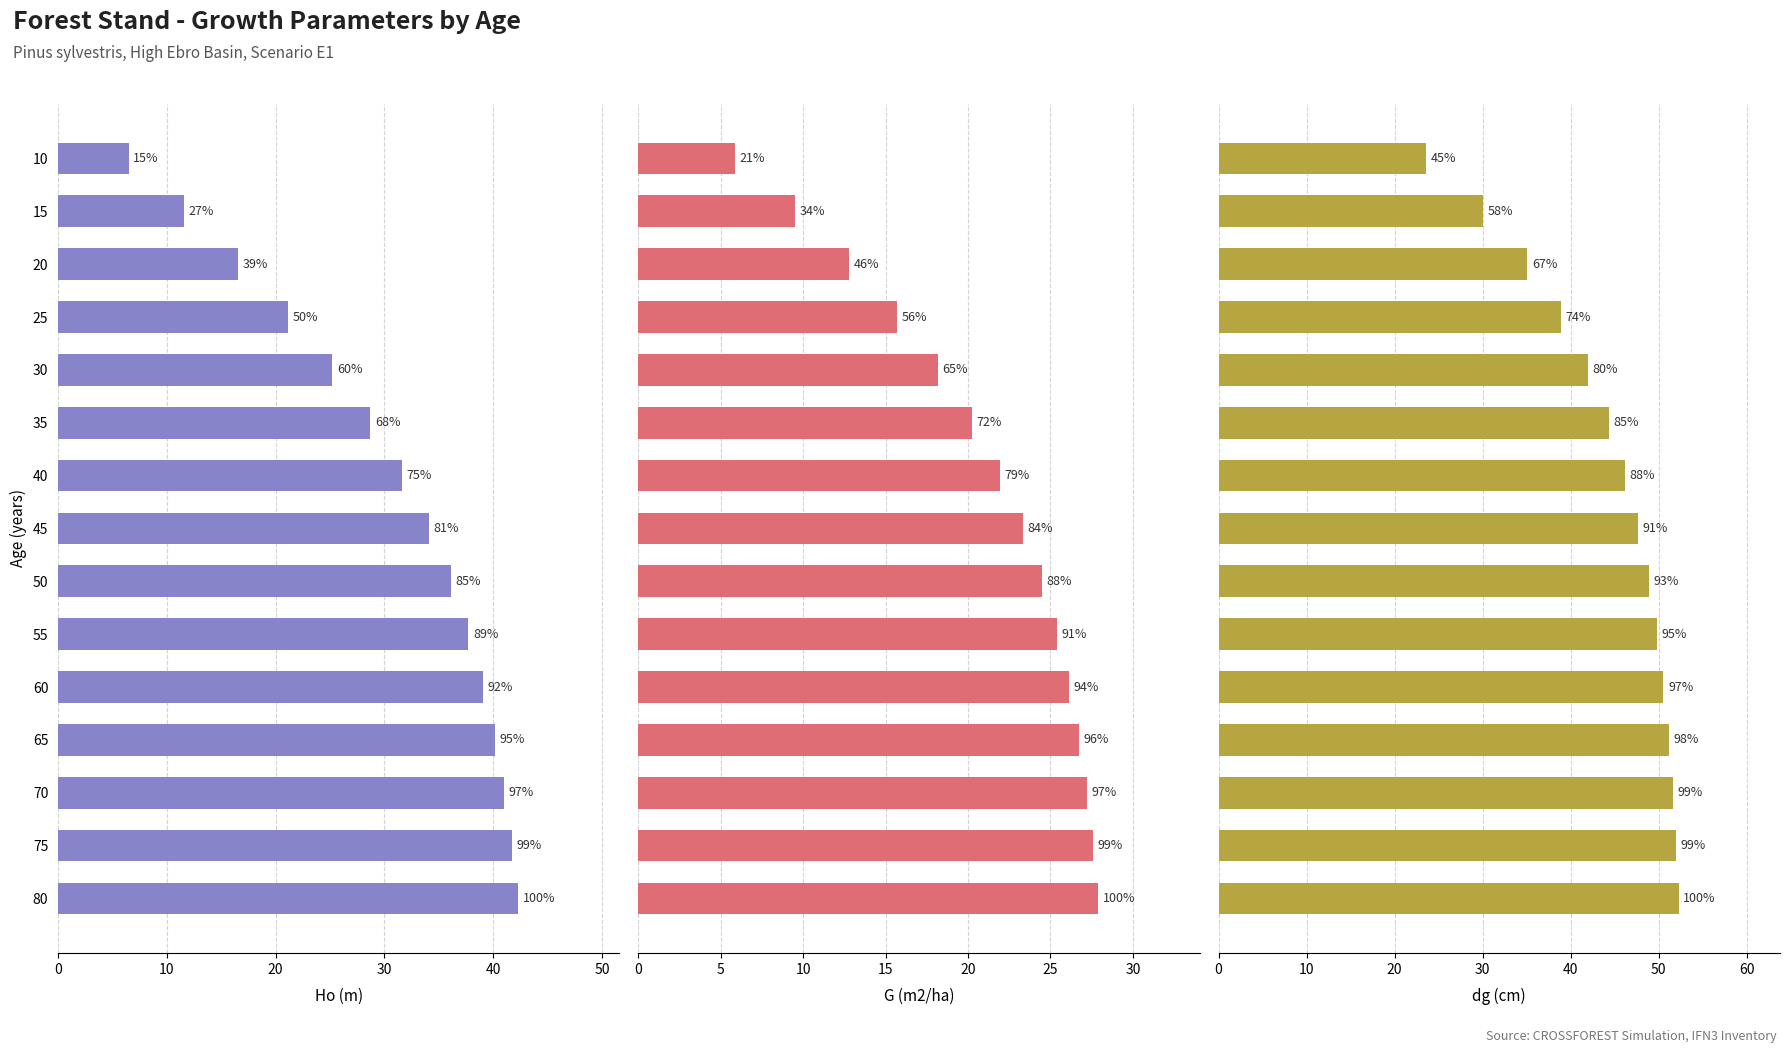

At how many categories does at least one series exceed 41?

11